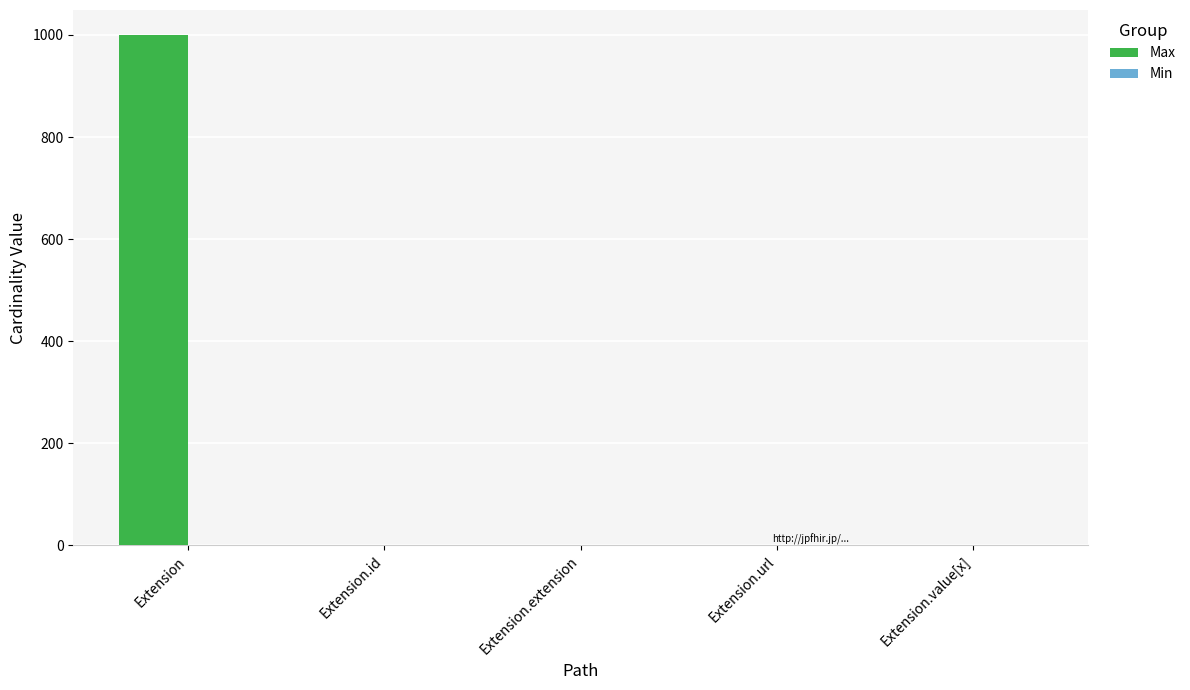

Which series has the largest total across all categories?

Max